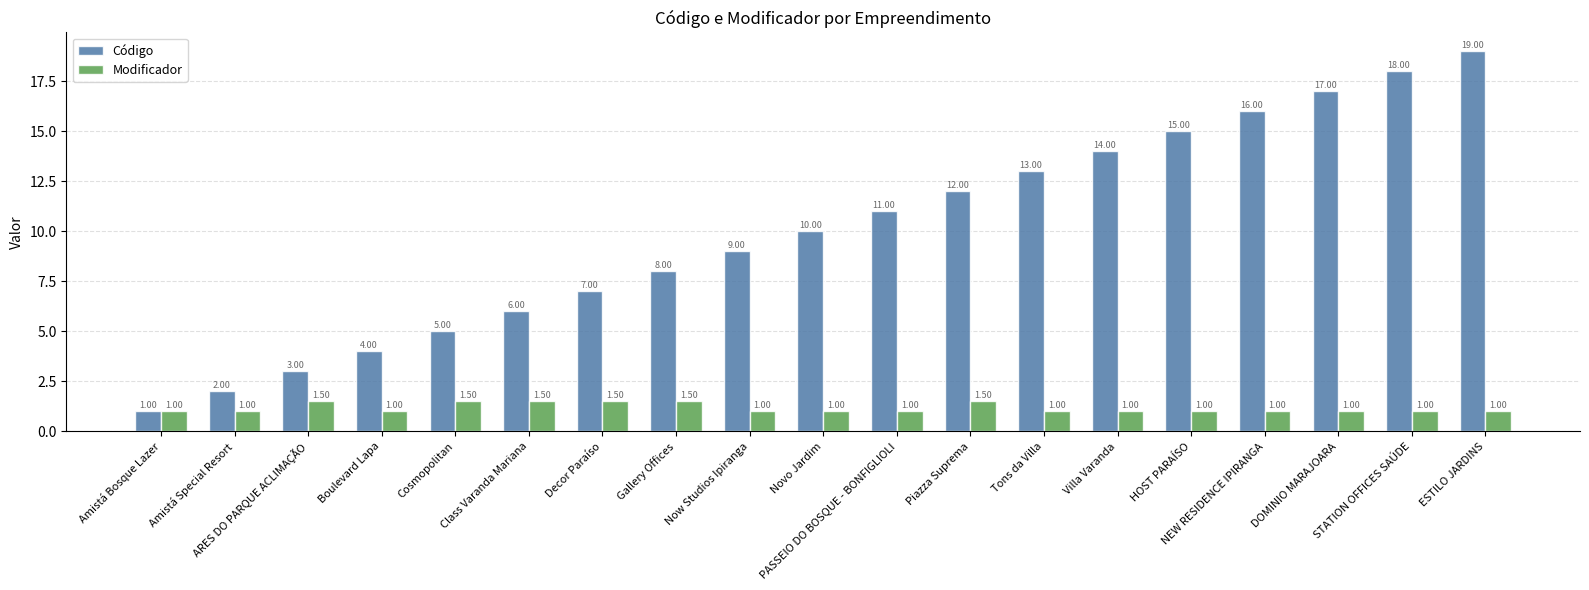

What is the difference between the highest and lowest values at NEW RESIDENCE IPIRANGA?

15.0